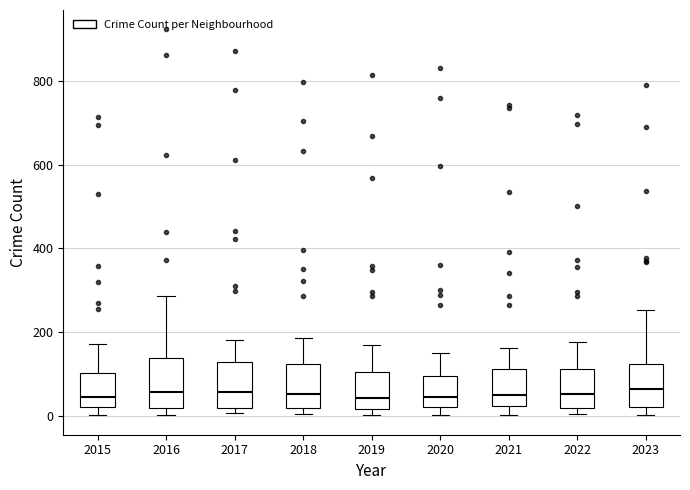

Where does the upper whisker of the box at x = 2022 end on the y-axis? The values are not printed on the chart, so give them approximately, as read against the axis.

180